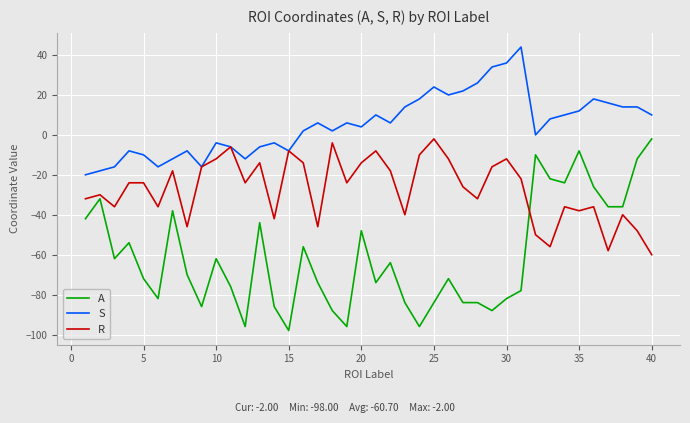

What is the sum of all A values?

-2428